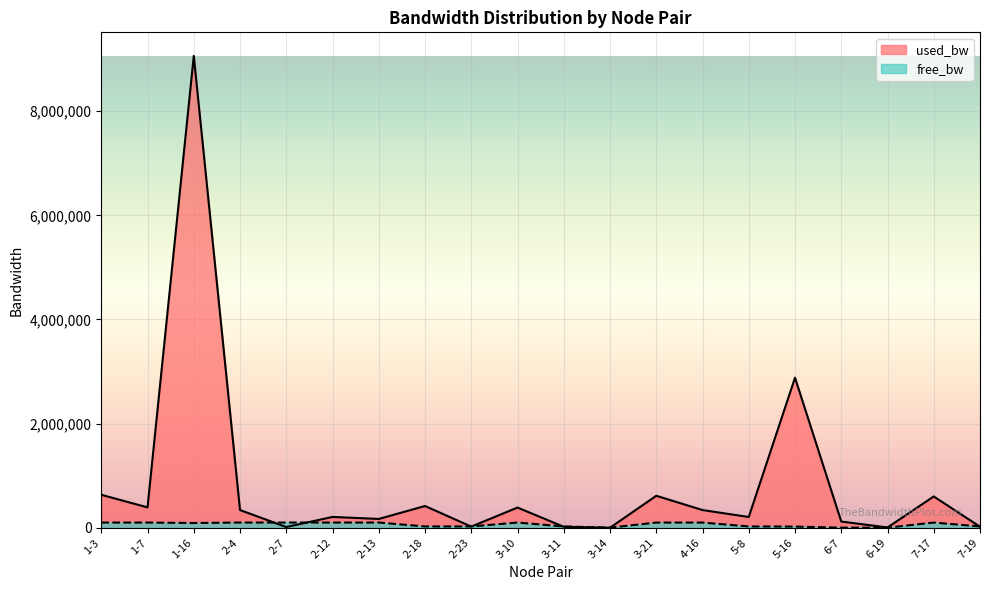

What position from the right is 1-16?

18